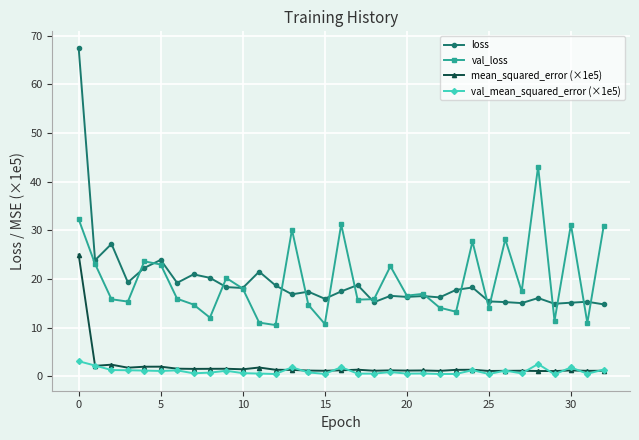

True or false: mean_squared_error (×1e5) and loss cross at least once.

False